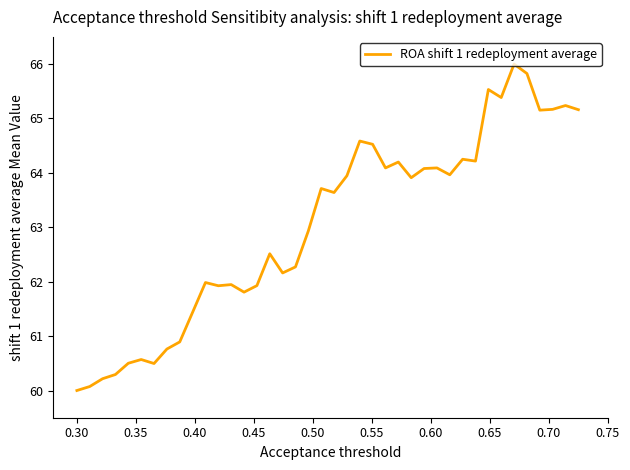

What is the greatest value displayed?

66.0